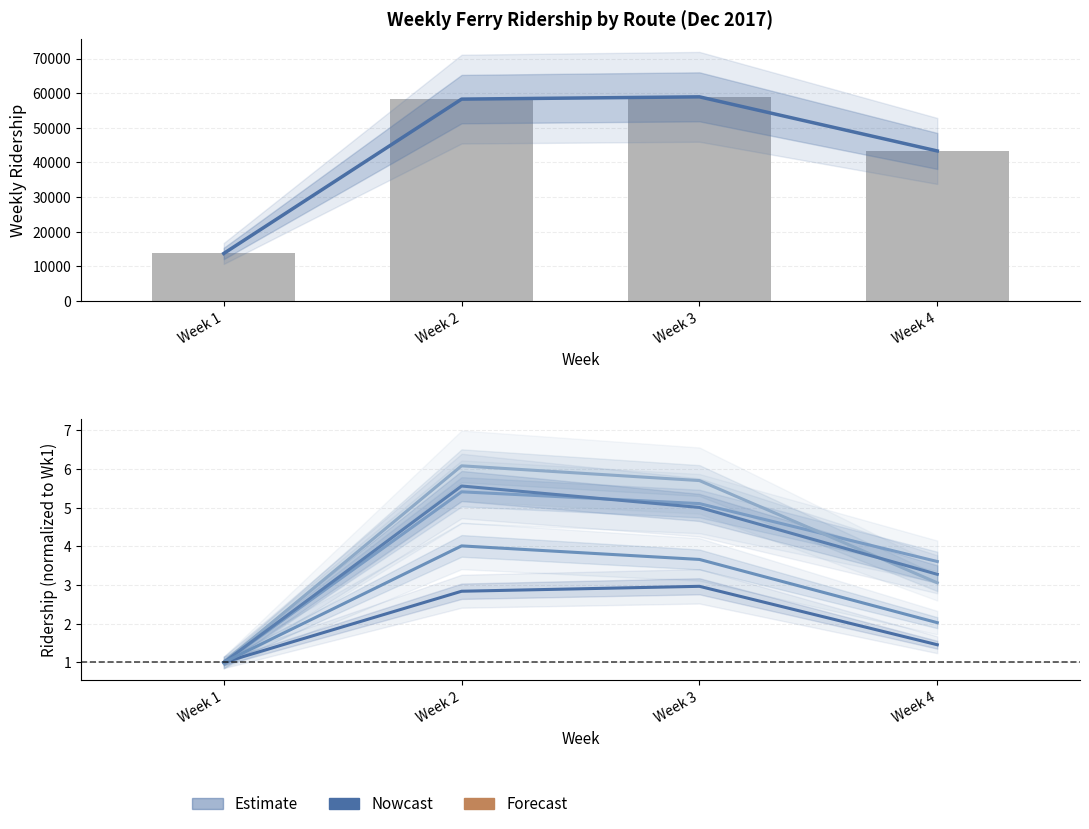

Reading left to right, transcribe all the data shown in this chart.

Total: 13714.0	58283.0	58942.0	43315.0
World Financial Center/ BPT: 1.0	2.8	3.0	1.5
Pier 11: 1.0	5.4	5.1	3.6
col_9: 1.0	6.1	5.7	3.1
col_4: 1.0	5.6	5.0	3.3
col_7: 1.0	4.0	3.7	2.0